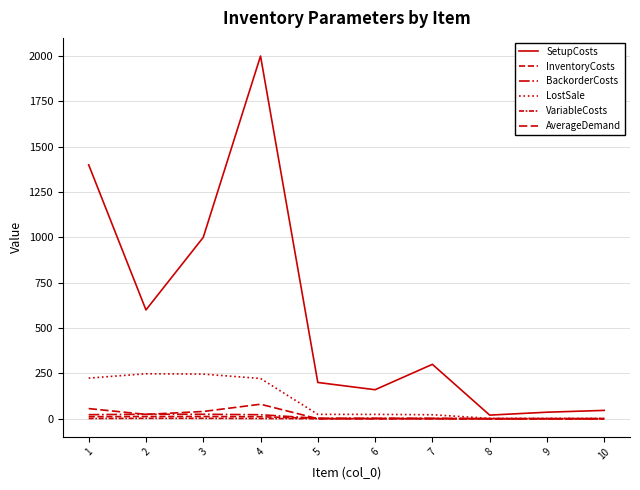

Is it true that VariableCosts equals 1.0 at 8?

False